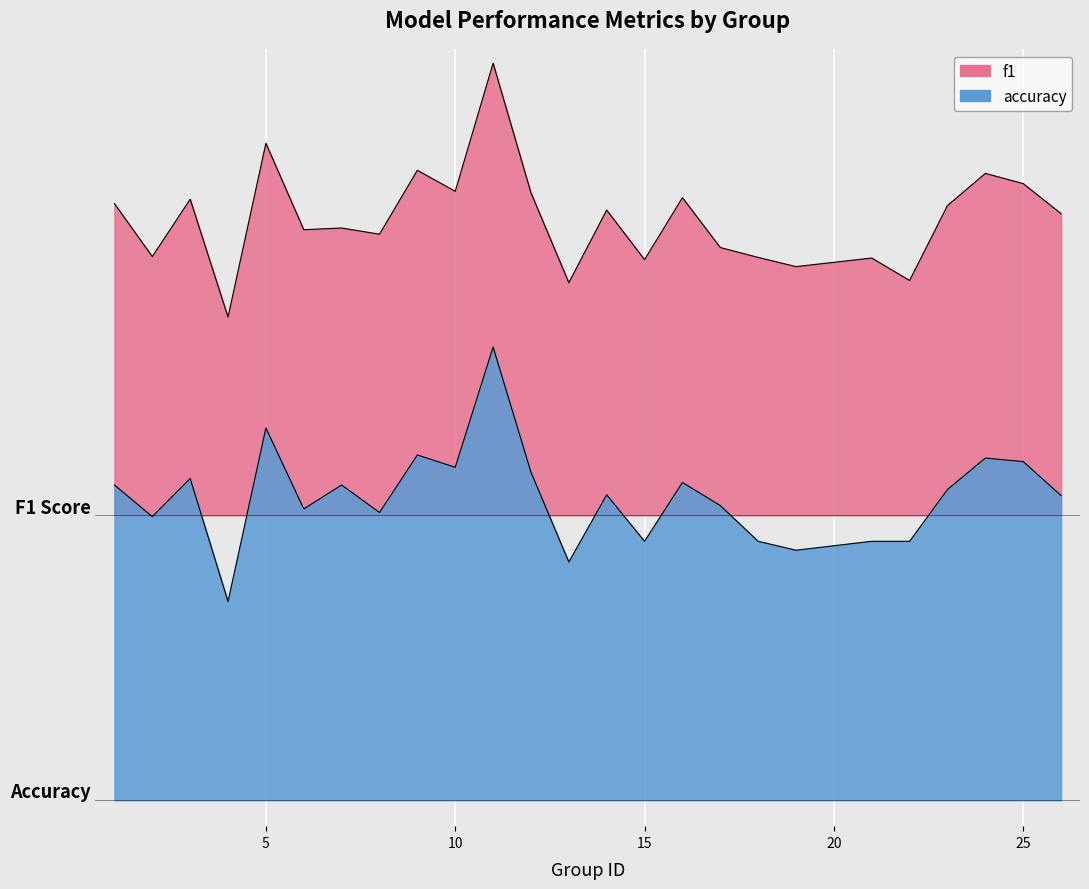

Where is the first local minimum for f1?

2